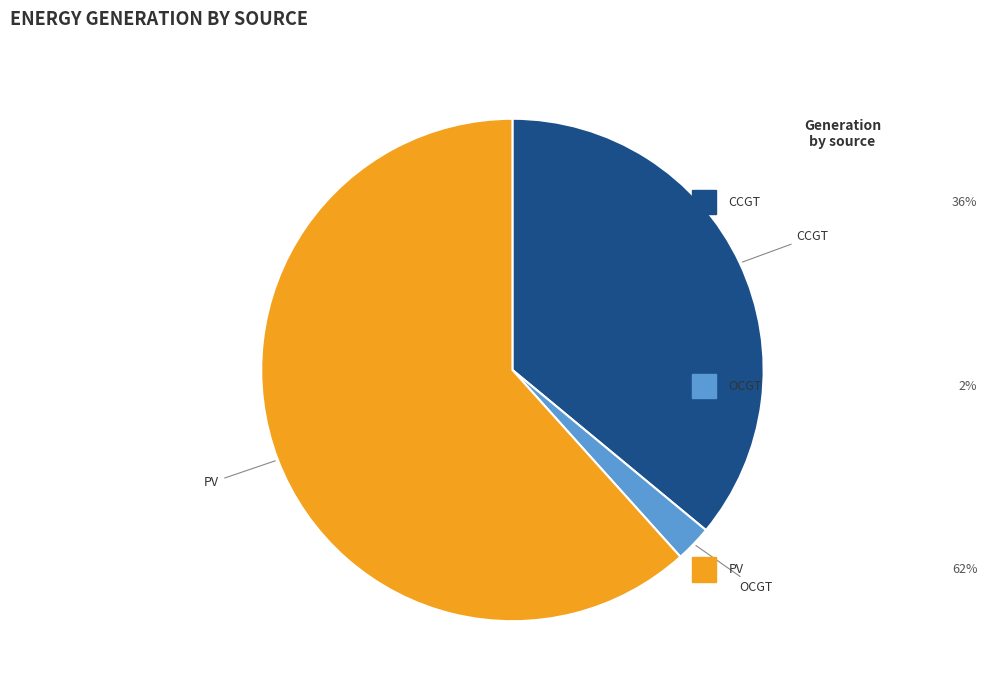

True or false: PV accounts for 62% of the total.

True